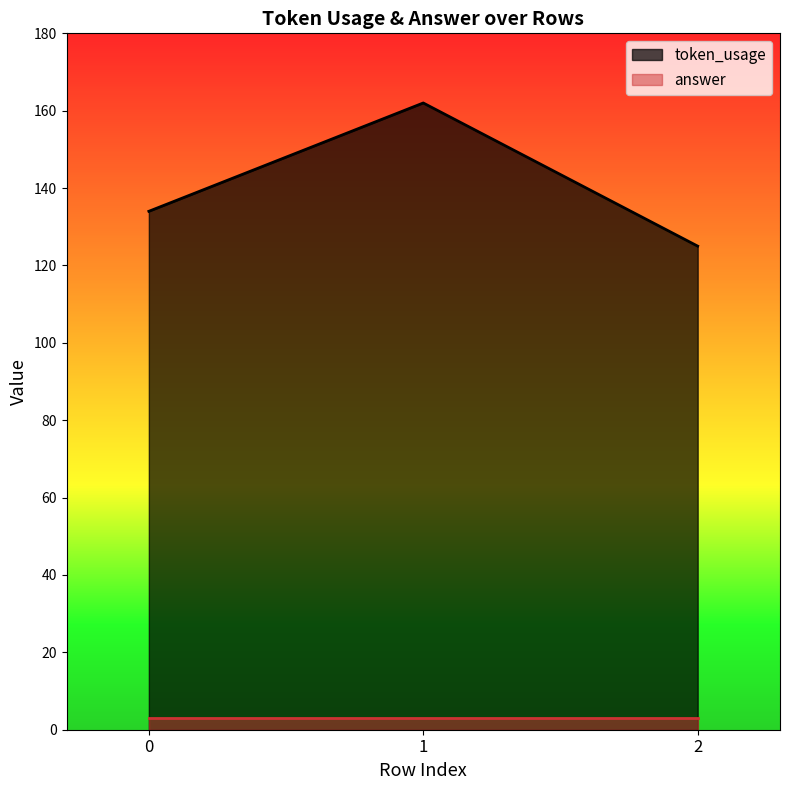

Is it true that the value at 1 is 162?

True